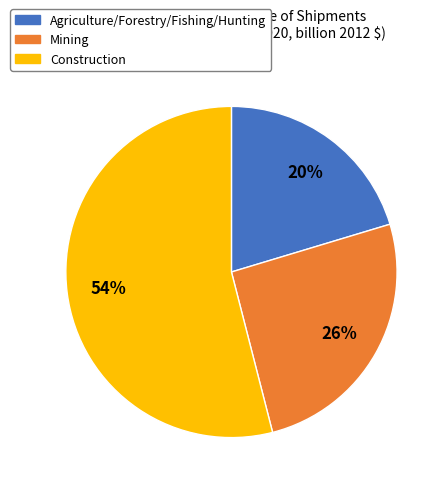

Approximately how many times larger is the value at Agriculture/Forestry/Fishing/Hunting compared to Construction?

0.4